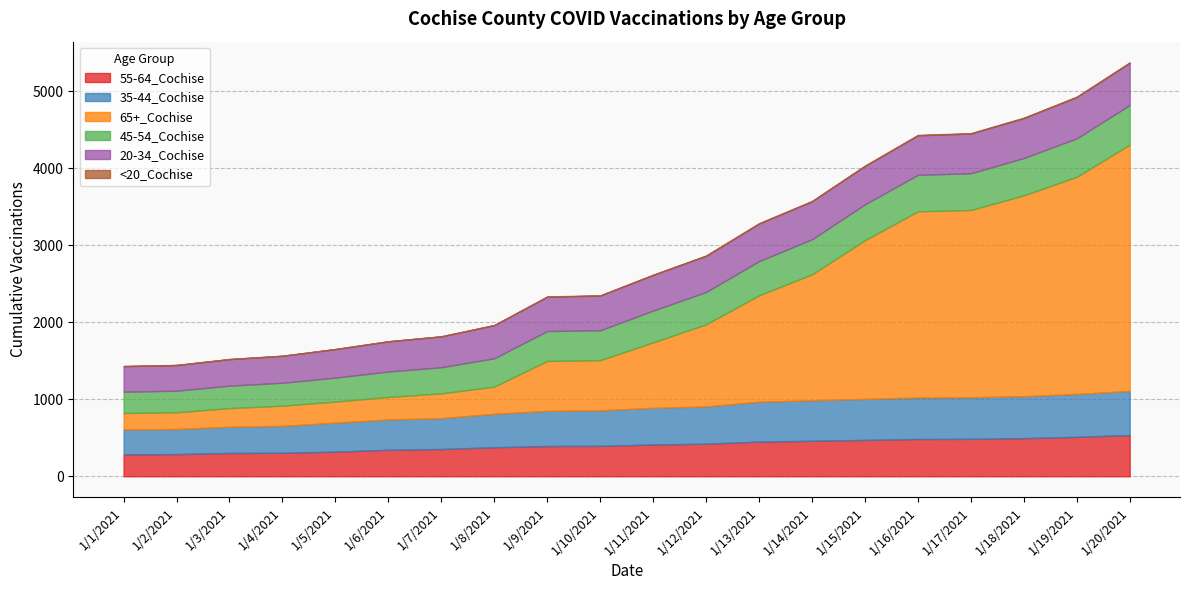

How many <20_Cochise values are between 2 and 5?

19